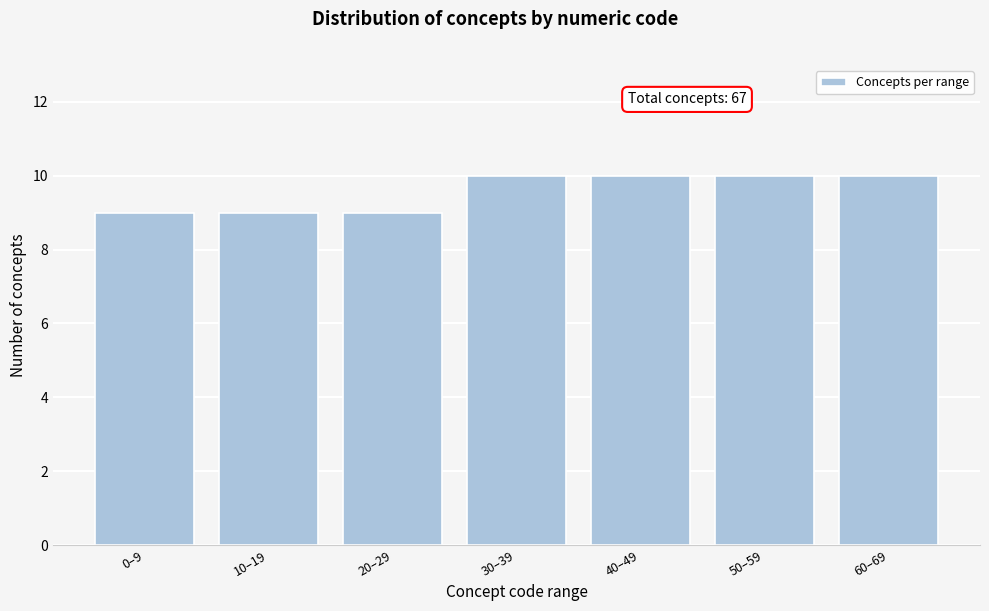

Reading left to right, extract all data points from this chart.

0–9=9	10–19=9	20–29=9	30–39=10	40–49=10	50–59=10	60–69=10